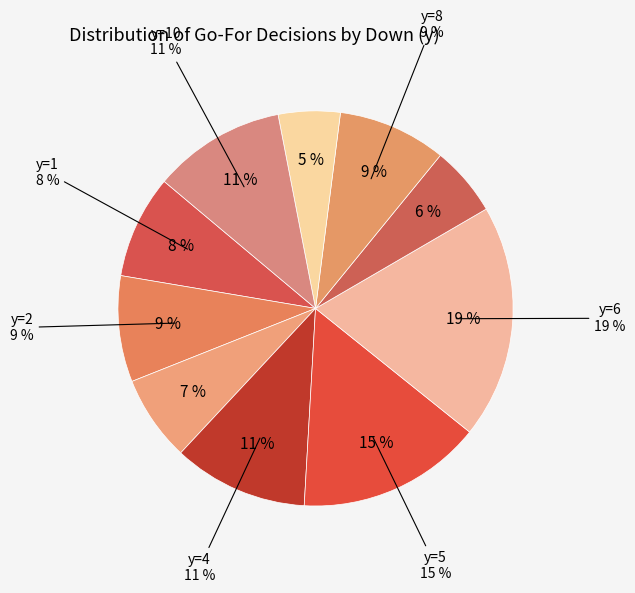

Is there any slice that represents more than half of the pie?

No